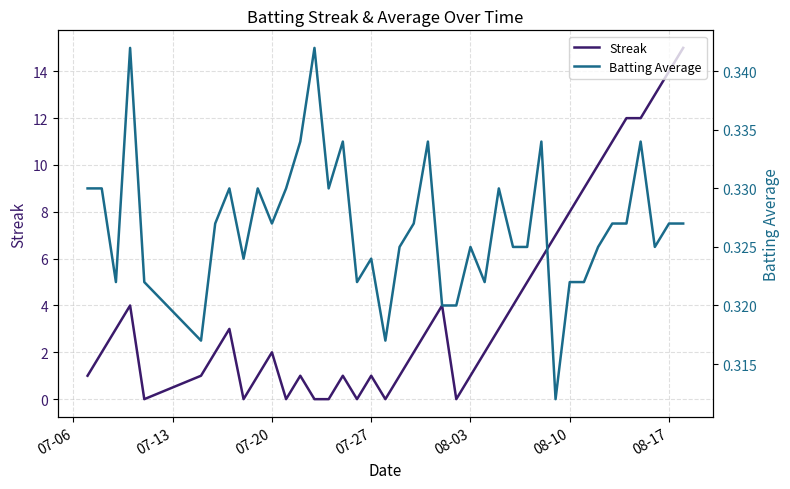

True or false: Streak has a value of 14 at 08-17.

True